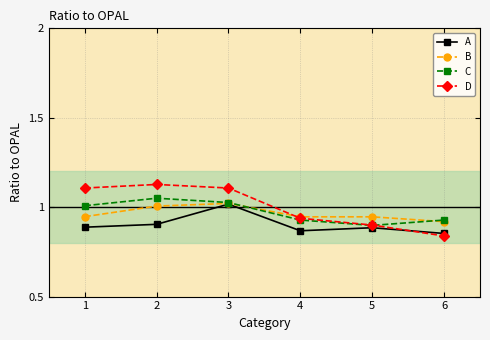

Which series has the largest range (max minus min)?

D